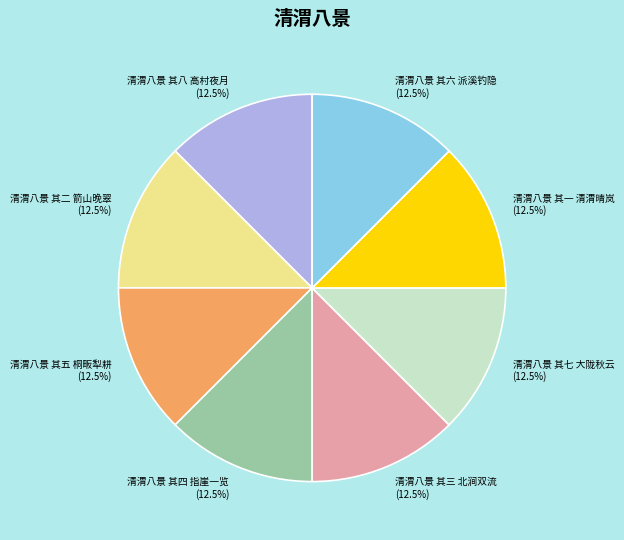

How many slices are in this pie chart?

8